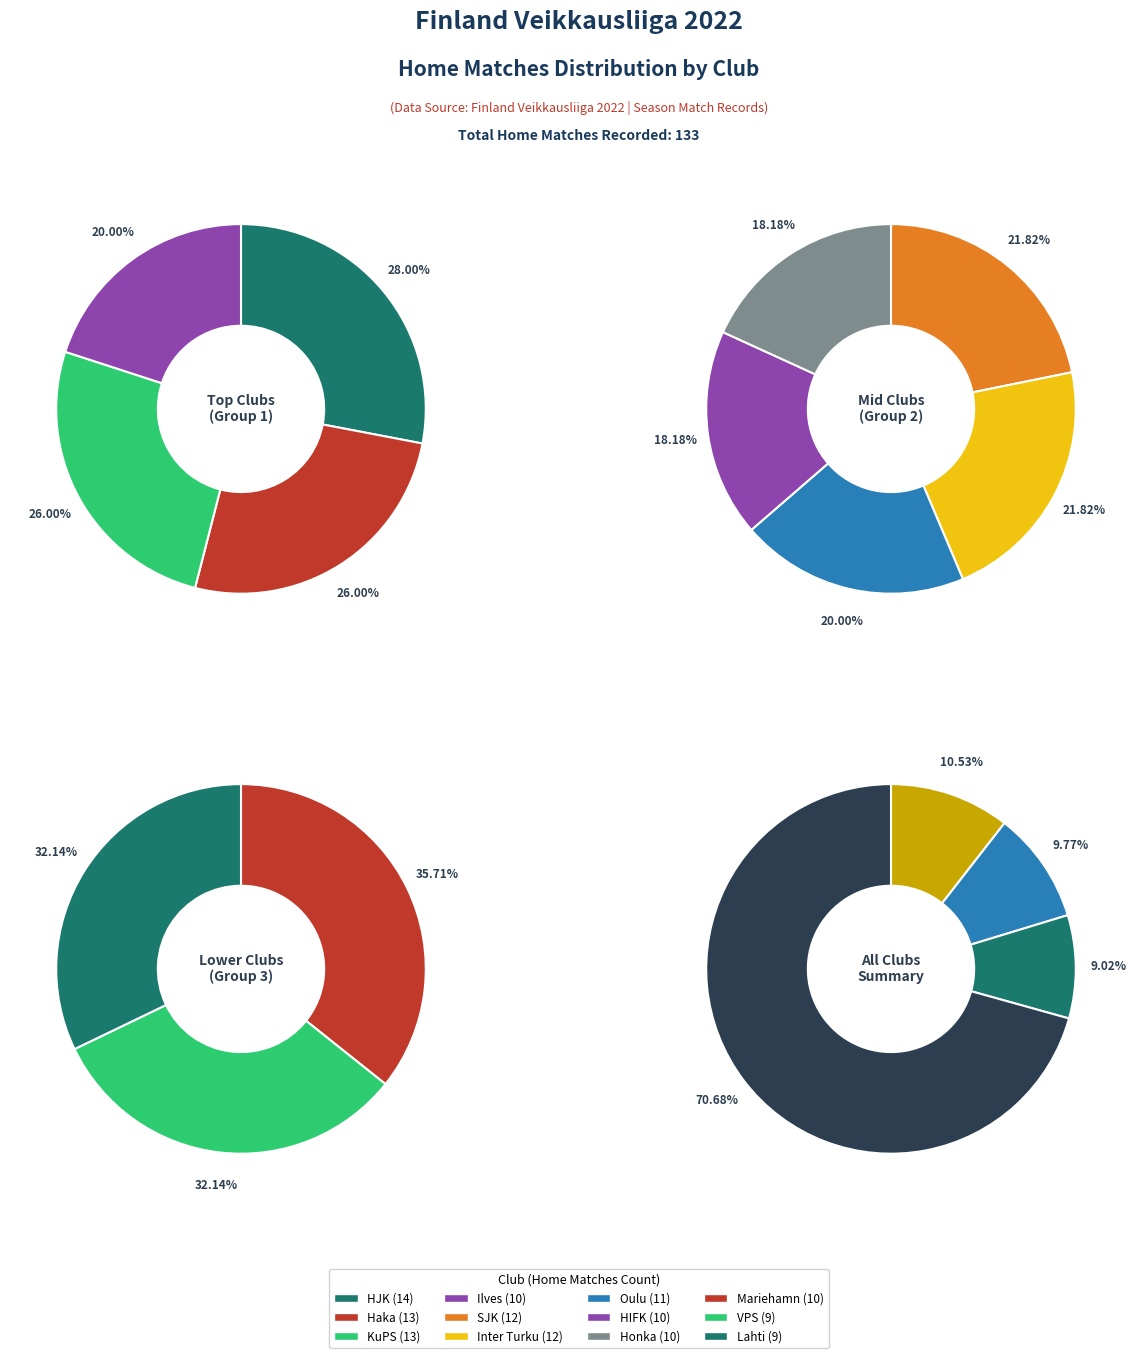

To the nearest percent, what is the difference between the largest and smallest slice percentages?

4%